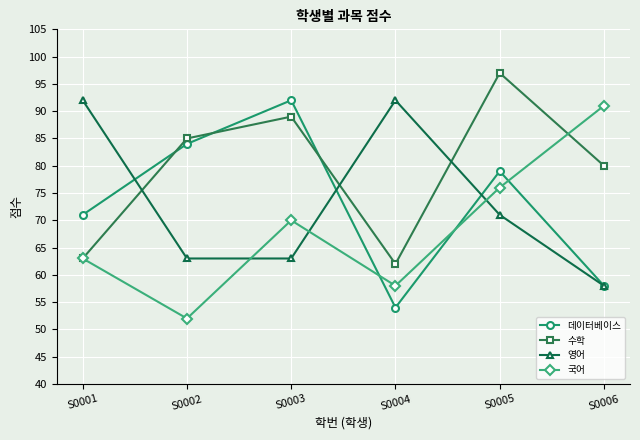

Which series ends up on top after the final intersection of 국어 and 수학?

국어